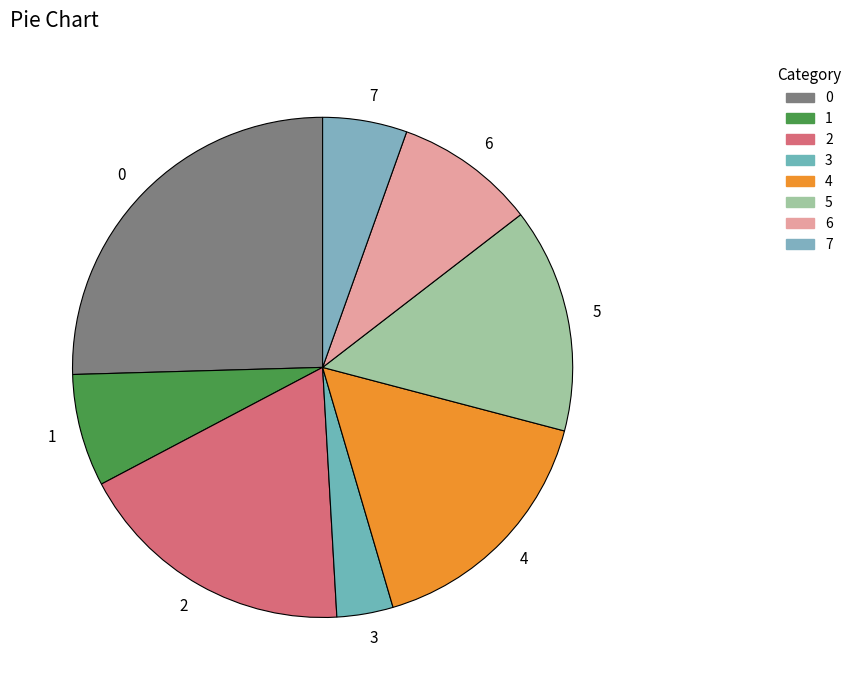

Is there any slice that represents more than half of the pie?

No